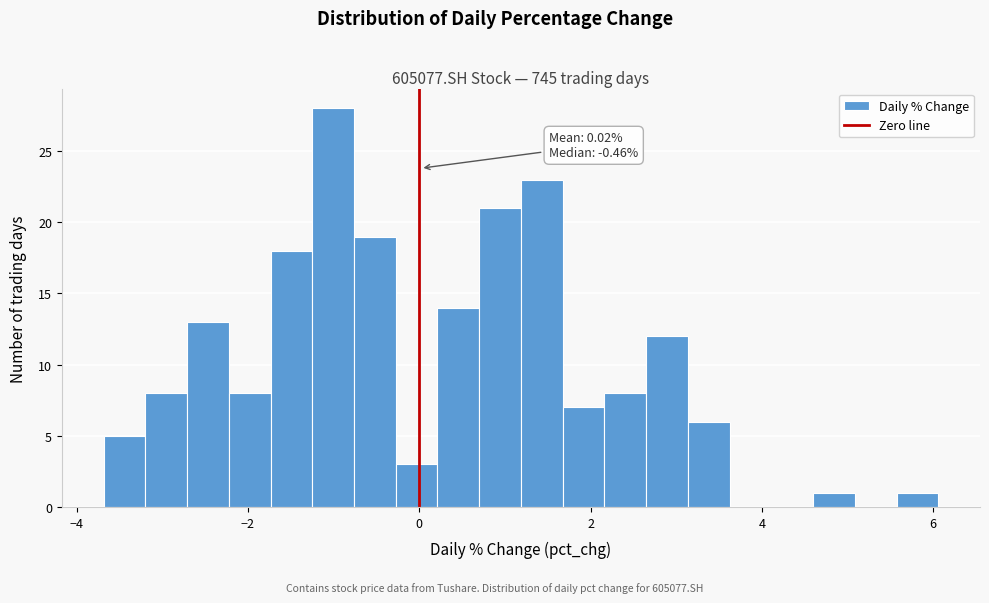

Read against the x-axis, roughly where is the centre of the tallest bar?

-1.0